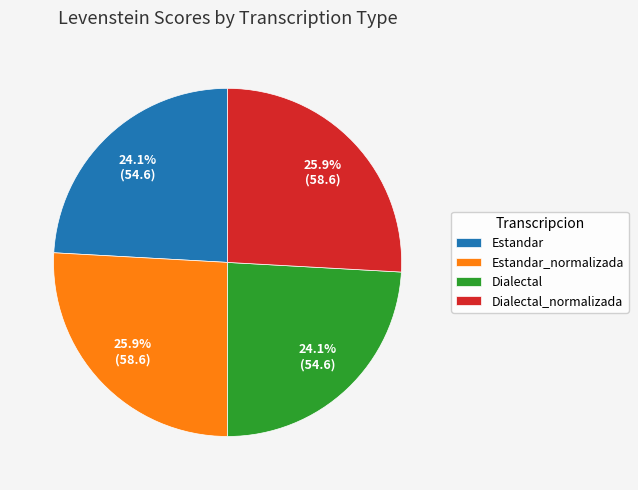

Does Estandar_normalizada account for over 50% of the chart?

No